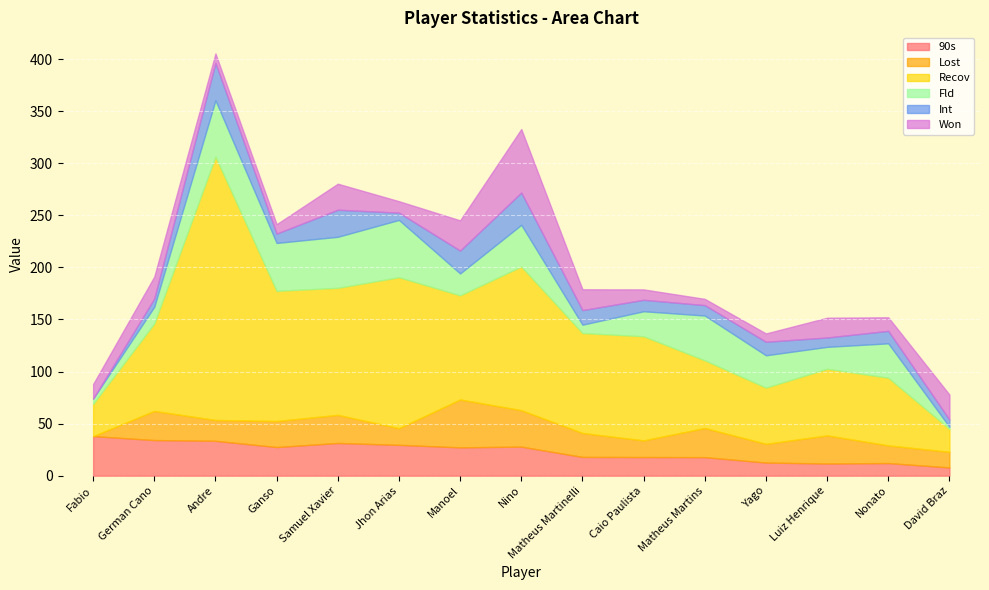

Which has a higher value, Caio Paulista or Fabio?

Fabio